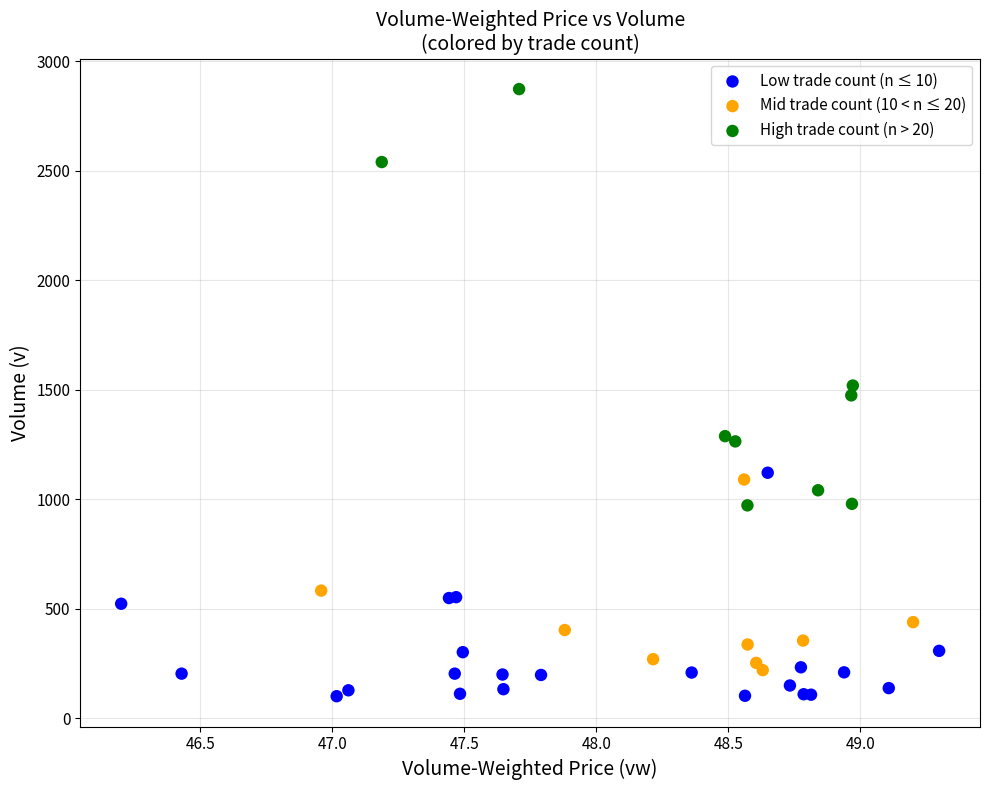

Which series reaches the minimum Y coordinate?

Low trade count (n ≤ 10)